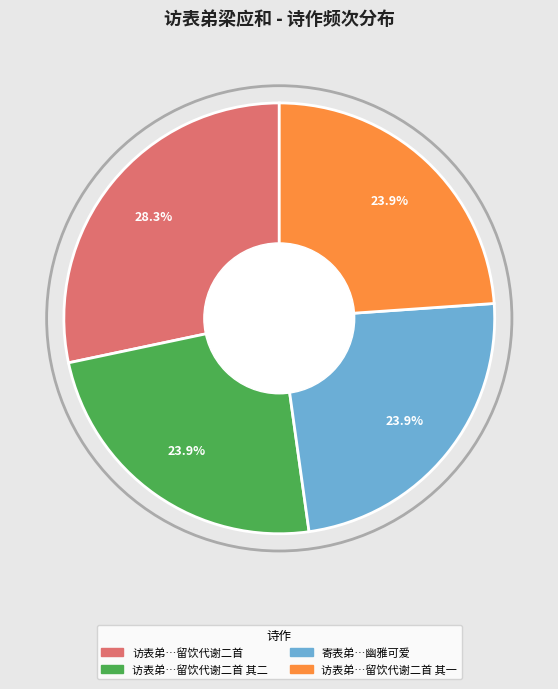

Is there any slice that represents more than half of the pie?

No